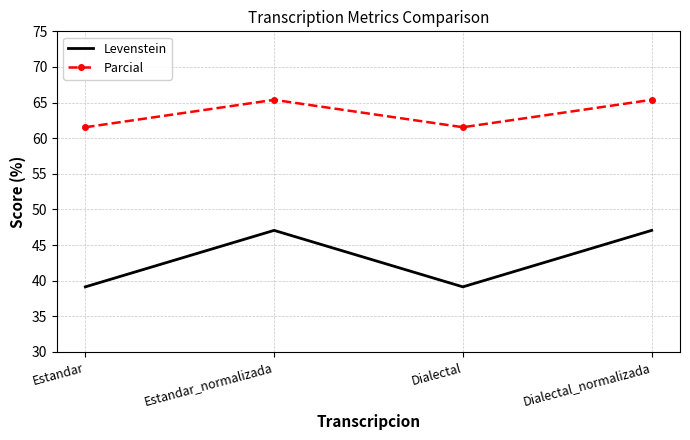

Reading left to right, transcribe all the data shown in this chart.

Levenstein: 39.1	47.1	39.1	47.1
Parcial: 61.5	65.4	61.5	65.4